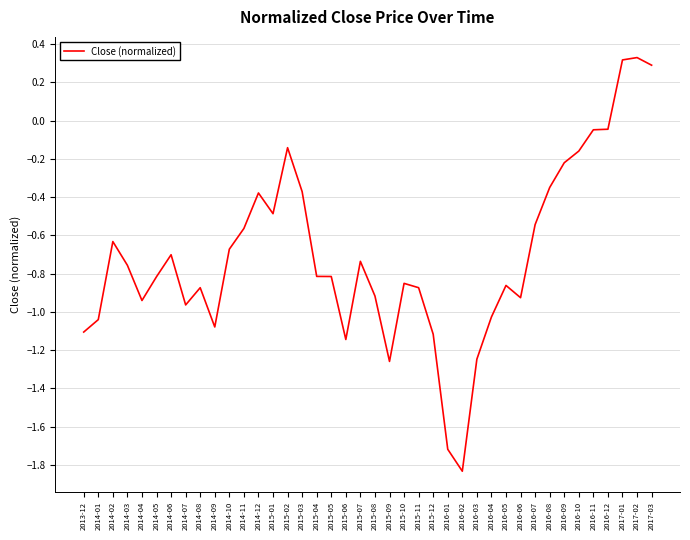

Which category has the lowest value across all series?

2016-02